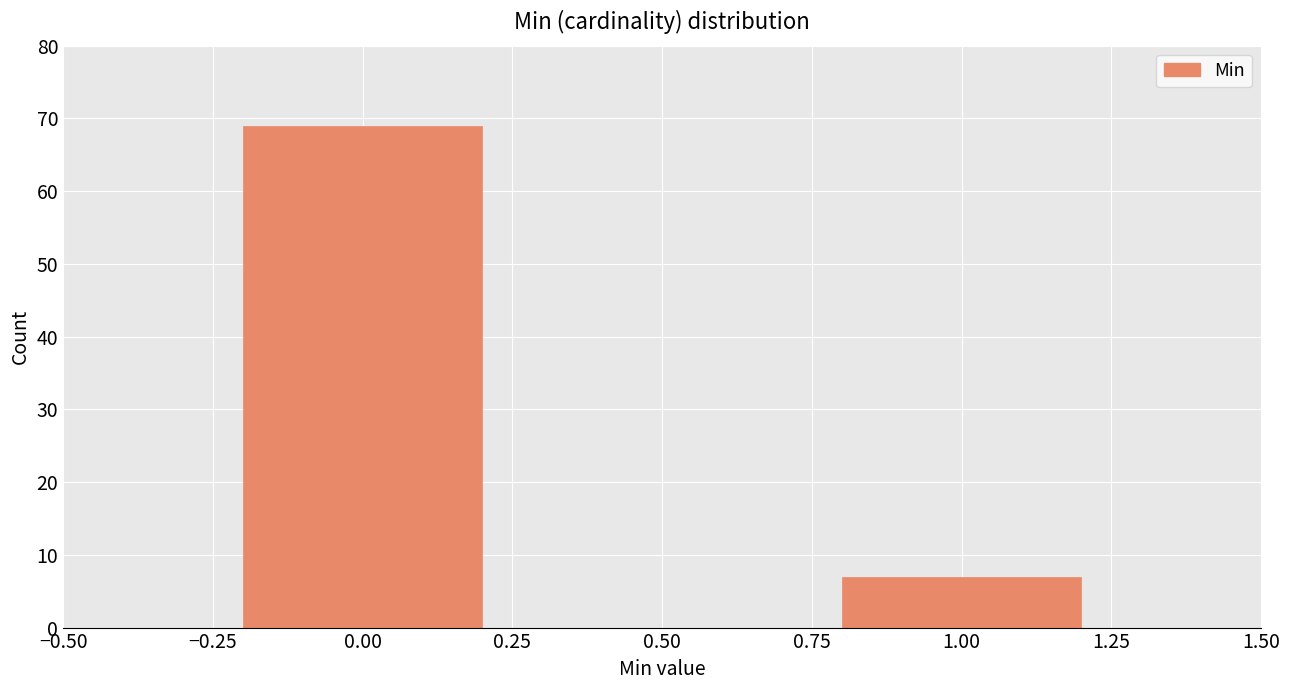

Reading left to right, extract all data points from this chart.

69	7